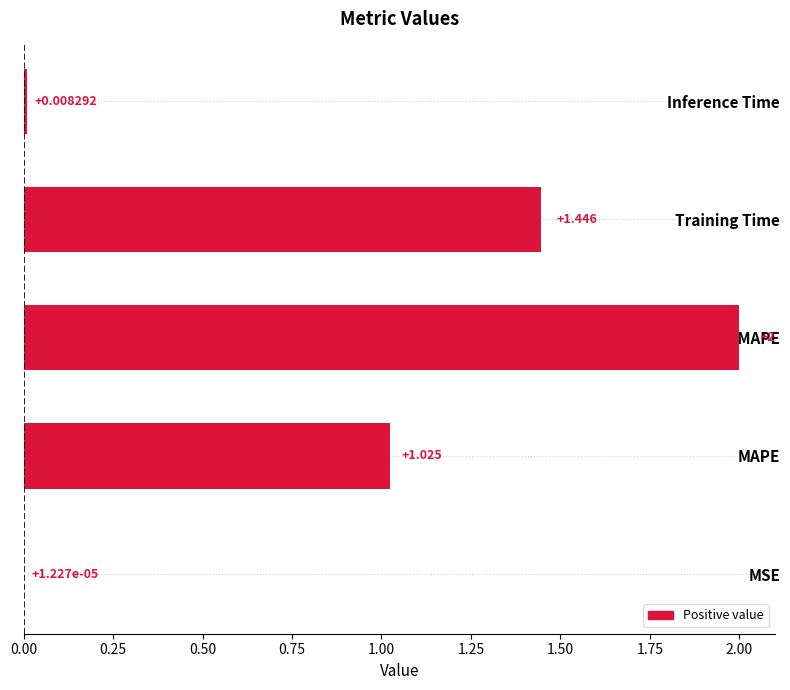

At which category does the chart reach its peak across all series?

SMAPE